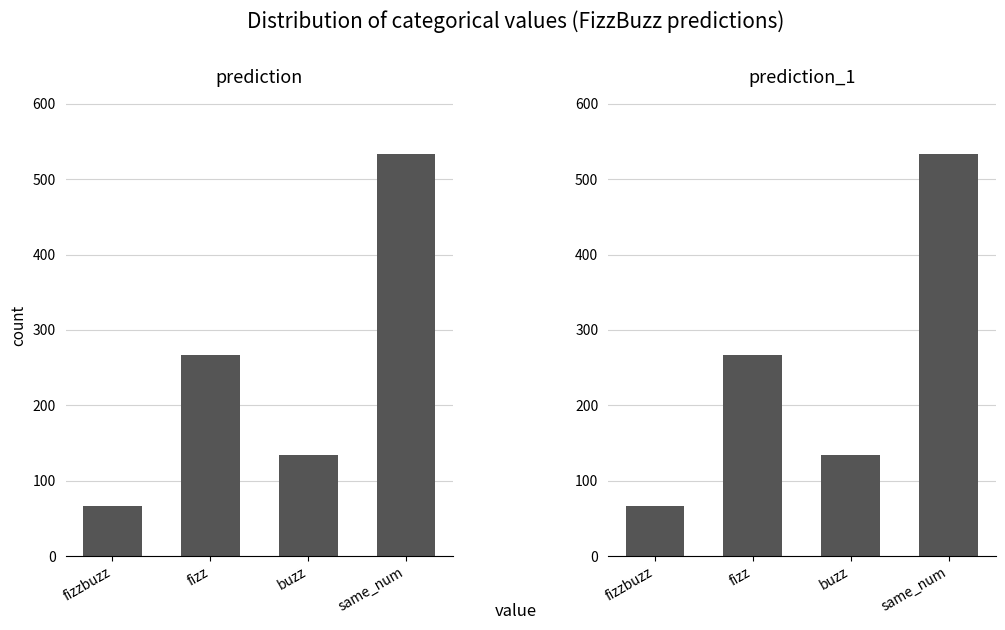

At which label does prediction reach its peak?

same_num